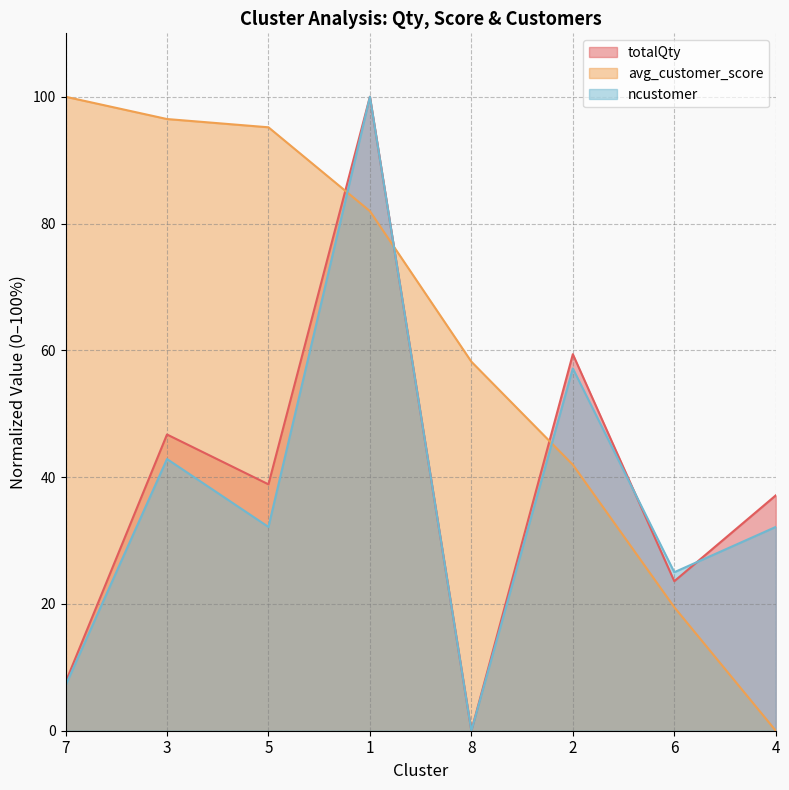

What is the difference between the highest and lowest values at 3?

53.6